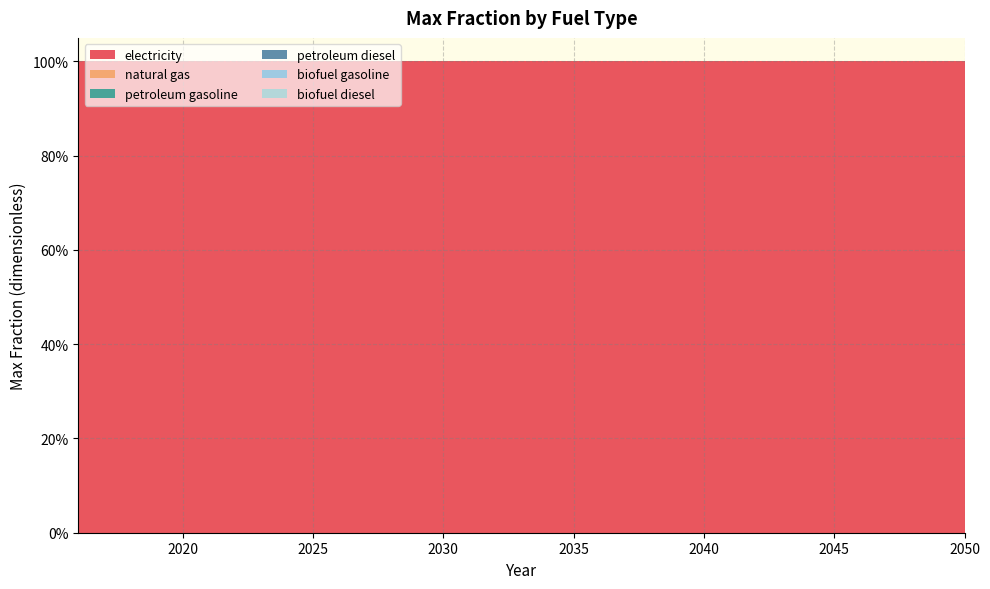

Reading left to right, extract all data points from this chart.

electricity: 1	1	1	1	1	1	1	1	1	1	1	1	1	1	1	1	1	1	1	1	1	1	1	1	1	1	1	1	1	1	1	1	1	1	1
natural gas: 0	0	0	0	0	0	0	0	0	0	0	0	0	0	0	0	0	0	0	0	0	0	0	0	0	0	0	0	0	0	0	0	0	0	0
petroleum gasoline: 0	0	0	0	0	0	0	0	0	0	0	0	0	0	0	0	0	0	0	0	0	0	0	0	0	0	0	0	0	0	0	0	0	0	0
petroleum diesel: 0	0	0	0	0	0	0	0	0	0	0	0	0	0	0	0	0	0	0	0	0	0	0	0	0	0	0	0	0	0	0	0	0	0	0
biofuel gasoline: 0	0	0	0	0	0	0	0	0	0	0	0	0	0	0	0	0	0	0	0	0	0	0	0	0	0	0	0	0	0	0	0	0	0	0
biofuel diesel: 0	0	0	0	0	0	0	0	0	0	0	0	0	0	0	0	0	0	0	0	0	0	0	0	0	0	0	0	0	0	0	0	0	0	0